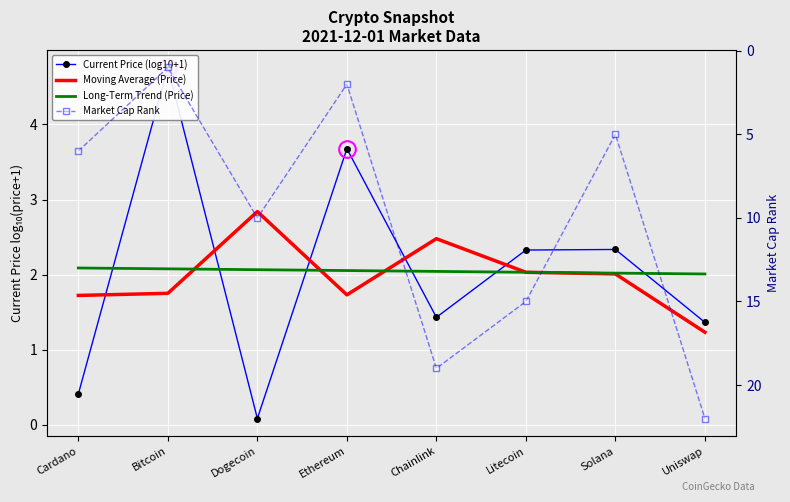

True or false: Moving Average (Price) and Market Cap Rank cross at least once.

True